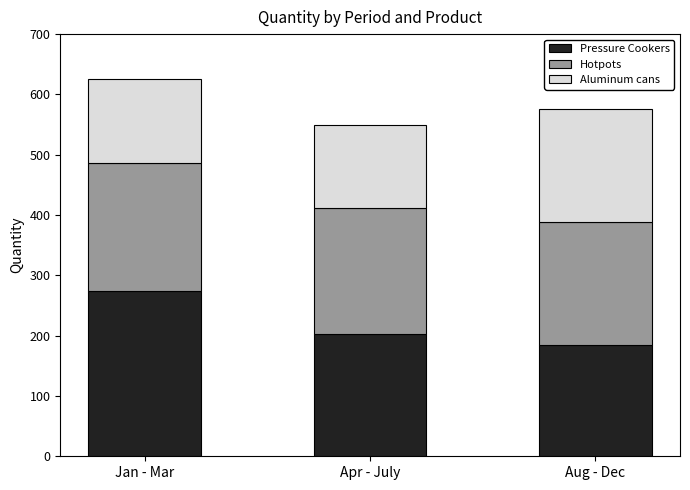

Reading left to right, transcribe the values for Pressure Cookers.

Jan - Mar=274	Apr - July=203	Aug - Dec=185